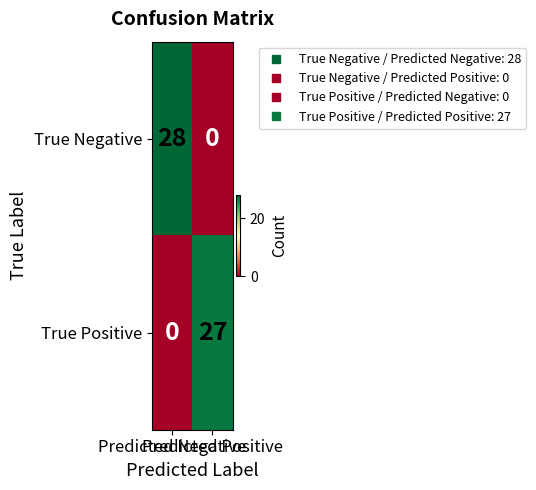

What is the difference between the highest and lowest values at Predicted Negative?

28